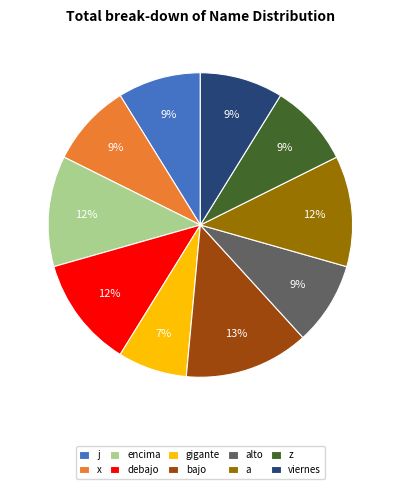

What is the largest slice in the pie chart?

bajo